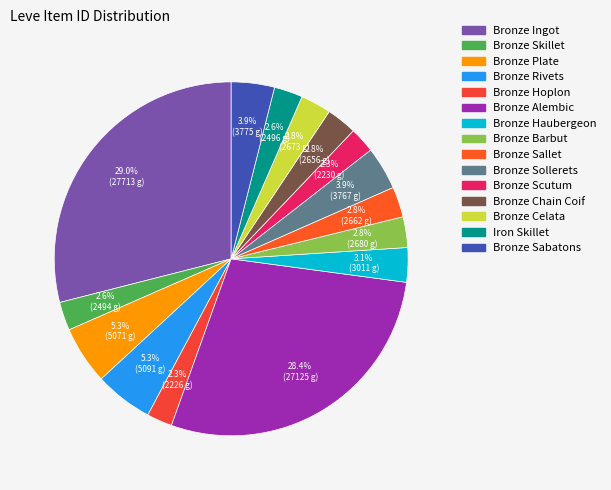

To the nearest percent, what is the combined percentage of Bronze Rivets and Bronze Sollerets?

9%